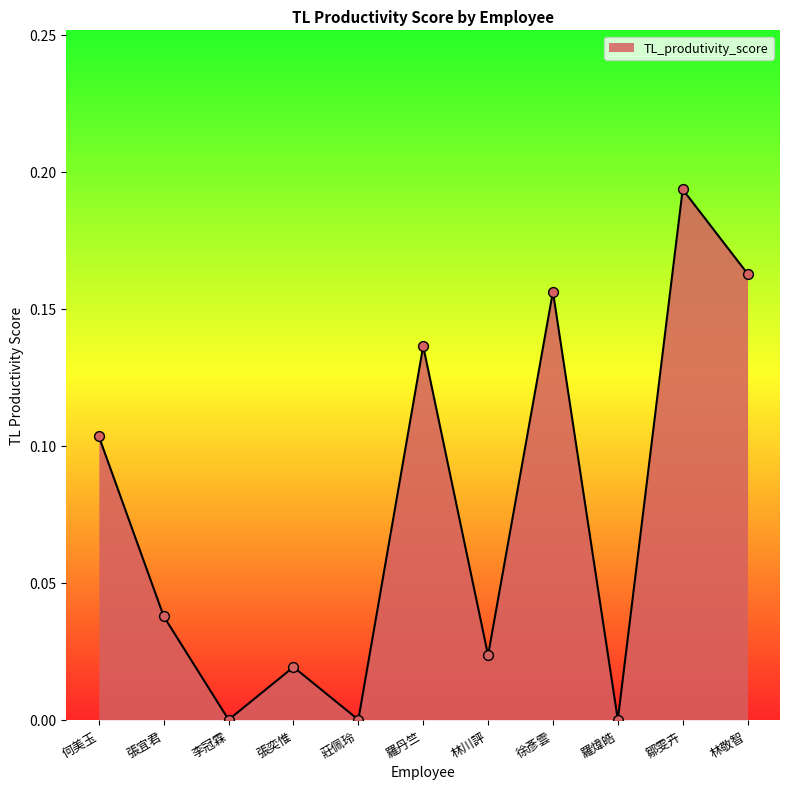

Between 何美玉 and 莊佩玲, which is larger?

何美玉